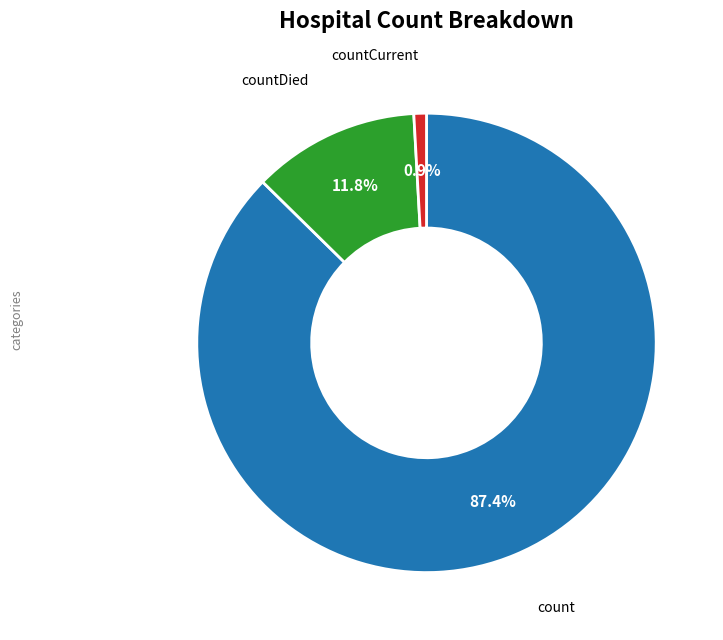

Does any single category account for the majority?

Yes